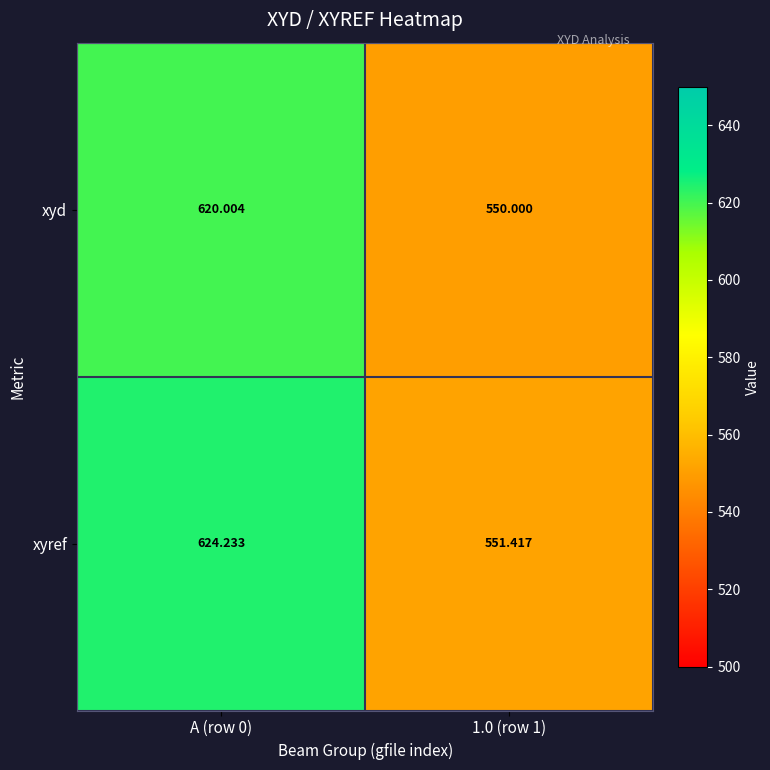

Which series has the largest range (max minus min)?

xyref